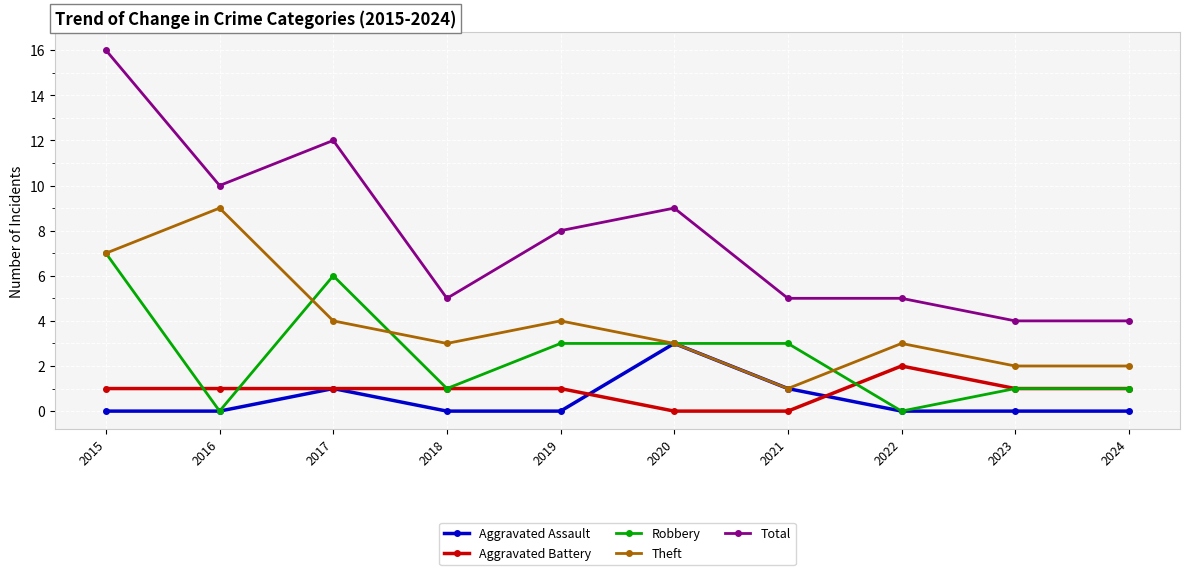

Is it true that Aggravated Assault equals -1 at 2015?

False